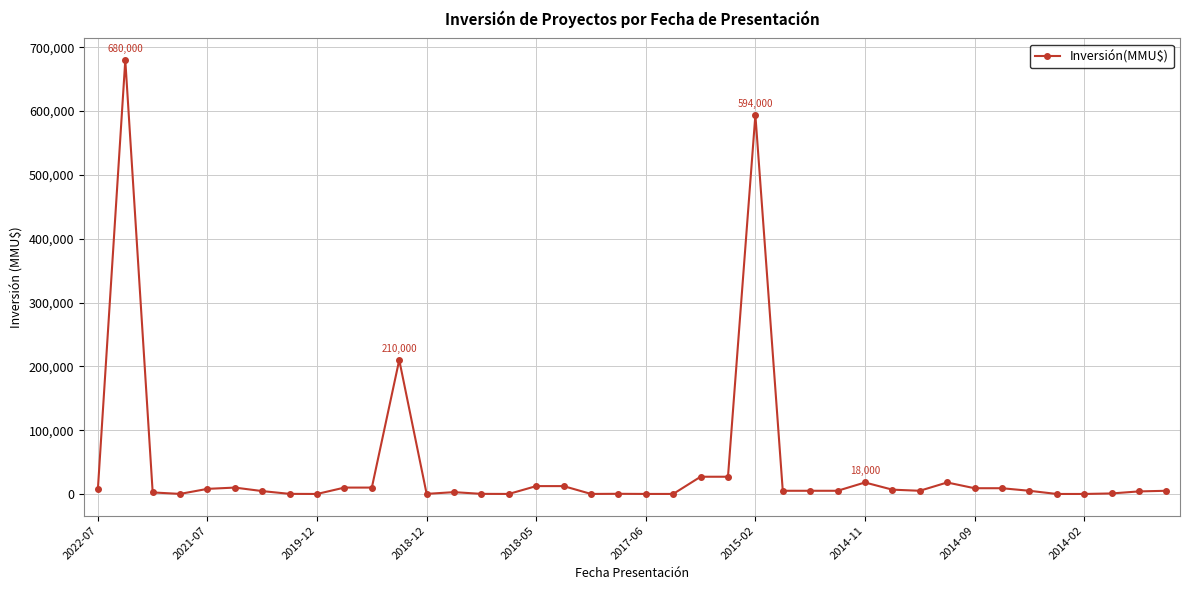

How many data points does each series have?

40